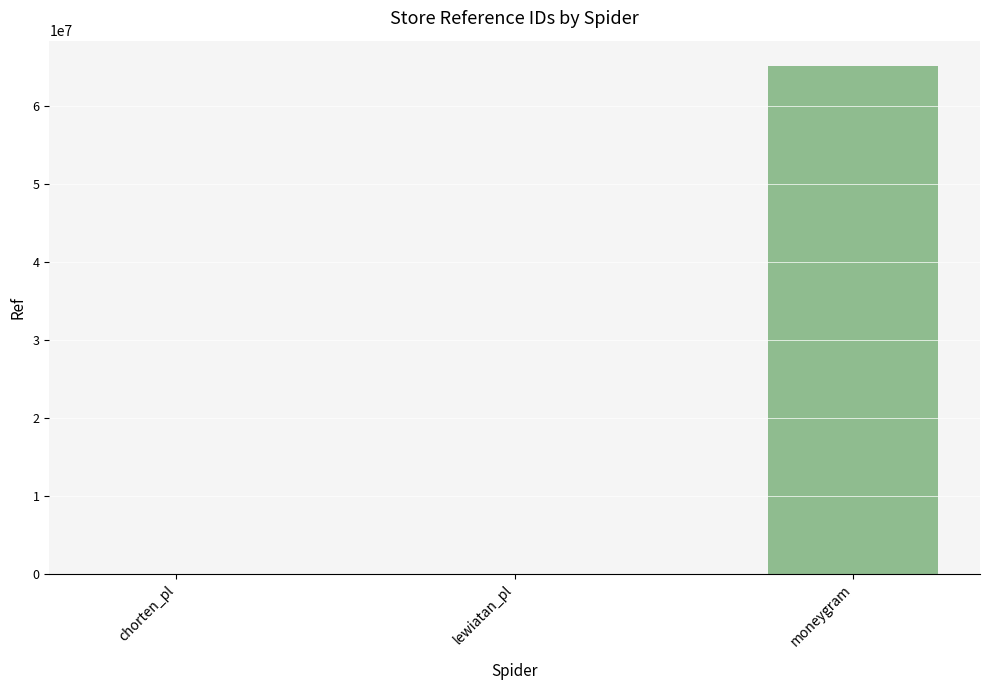

What is the maximum value shown in the chart?

65075012